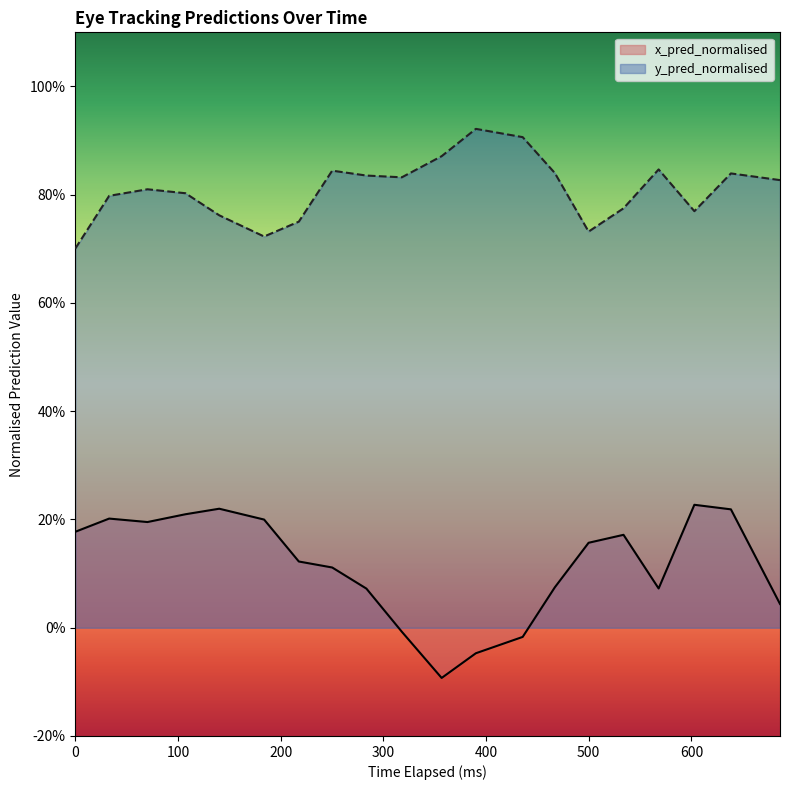

True or false: y_pred_normalised has a value of 0.6 at 13.

False